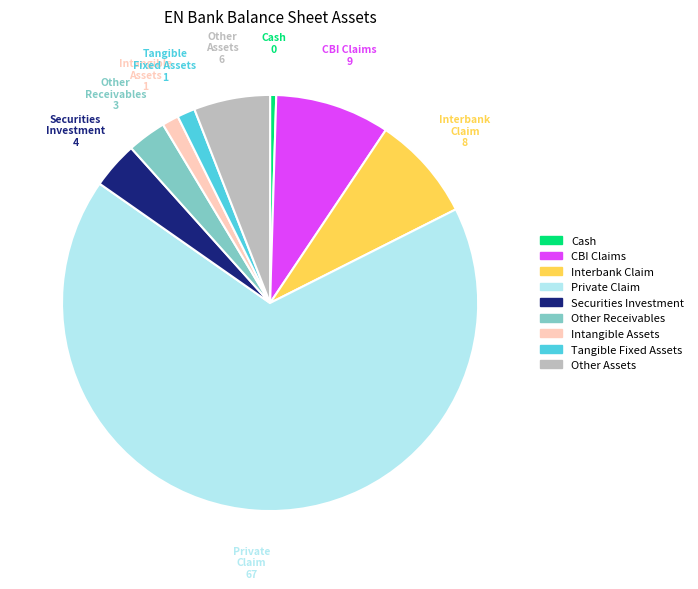

Is there a majority slice in this chart?

Yes